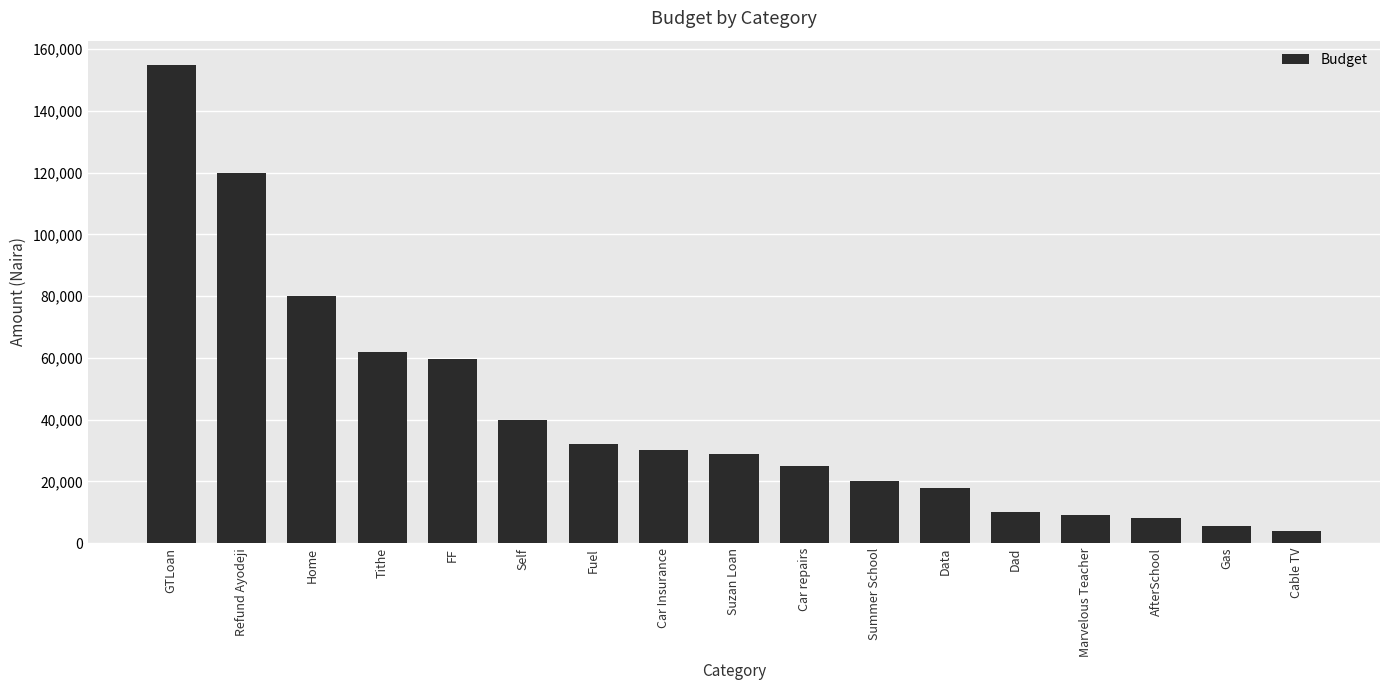

Reading left to right, transcribe all the data shown in this chart.

GTLoan=155000.0	Refund Ayodeji=120000.0	Home=80000.0	Tithe=62000.0	FF=59658.7	Self=40000.0	Fuel=32000.0	Car Insurance=30000.0	Suzan Loan=29000.0	Car repairs=25000.0	Summer School=20000.0	Data=18000.0	Dad=10000.0	Marvelous Teacher=9000.0	AfterSchool=8000.0	Gas=5500.0	Cable TV=4000.0